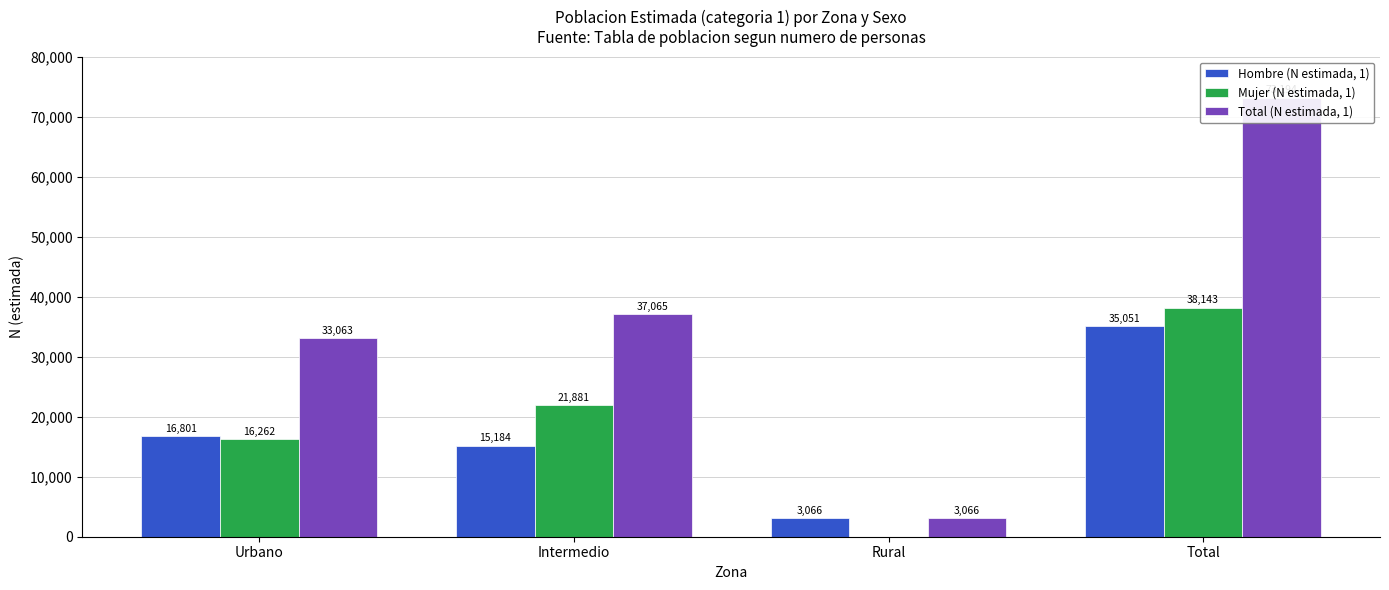

What is the sum of the Mujer (N estimada, 1) values at Rural and Intermedio?

21881